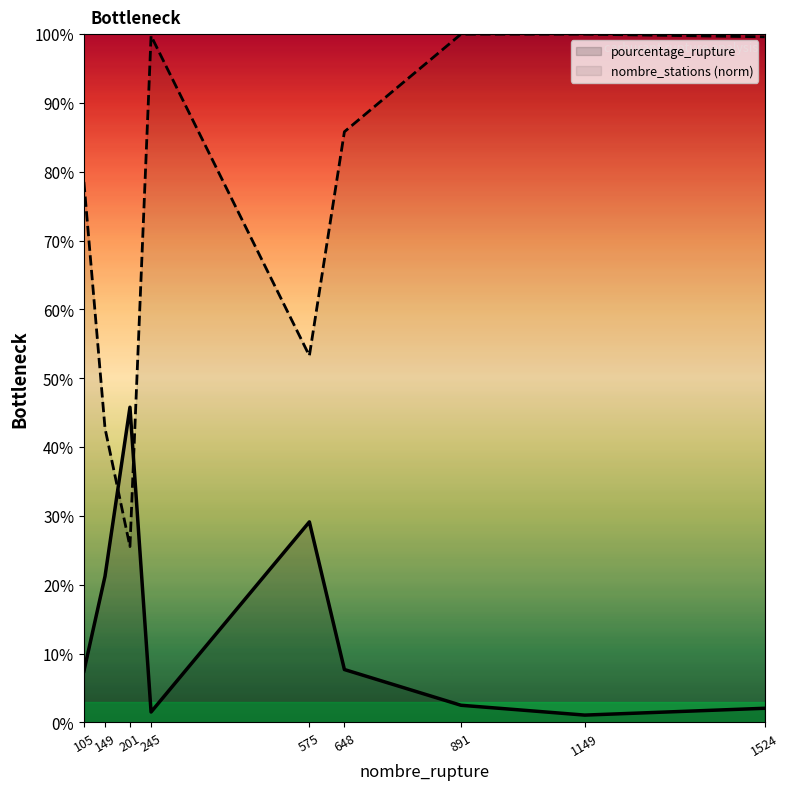

What is the value of the nombre_stations (norm) point at the 1st from the left?

78.5